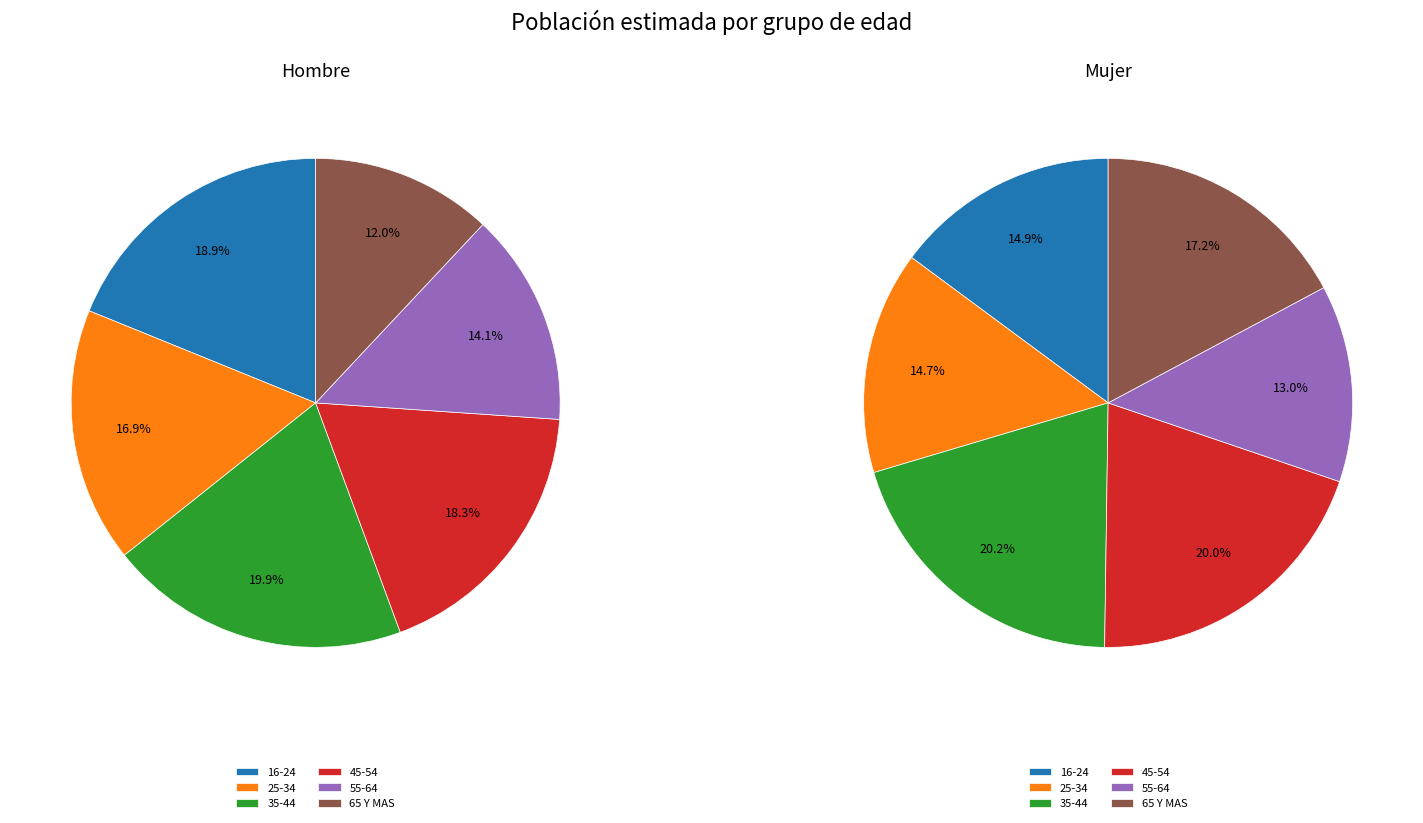

To the nearest percent, what is the average slice percentage?

17%